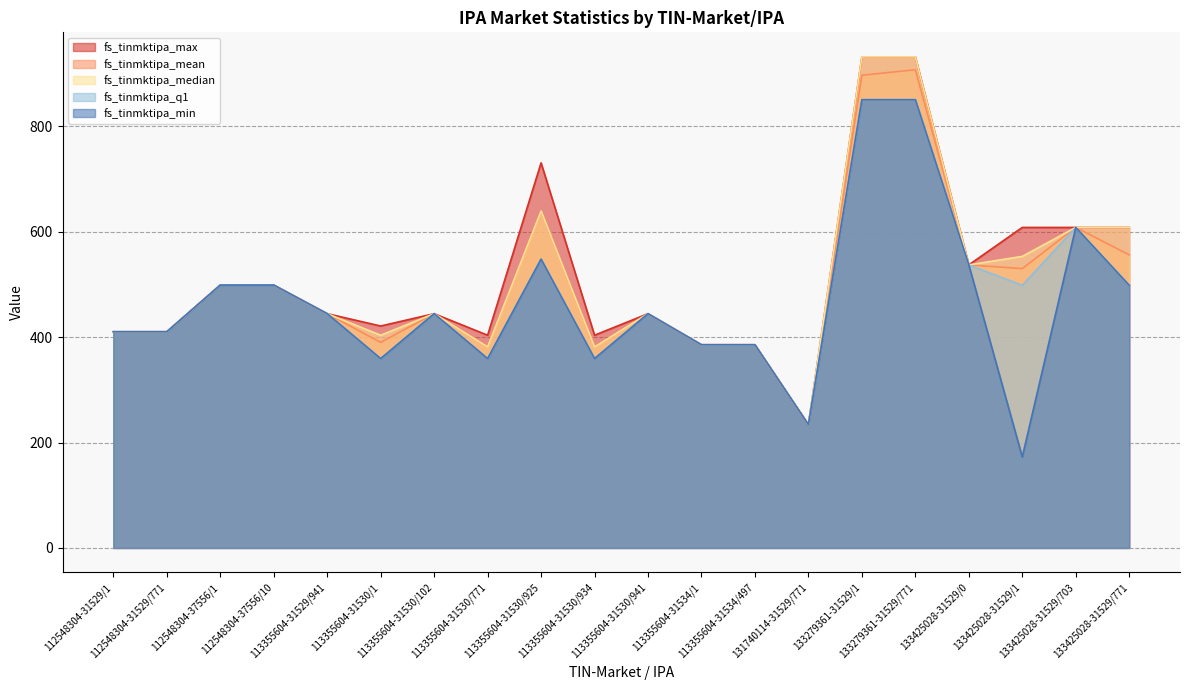

Which category has the lowest value in the fs_tinmktipa_q1 series?

131740114-31529/771